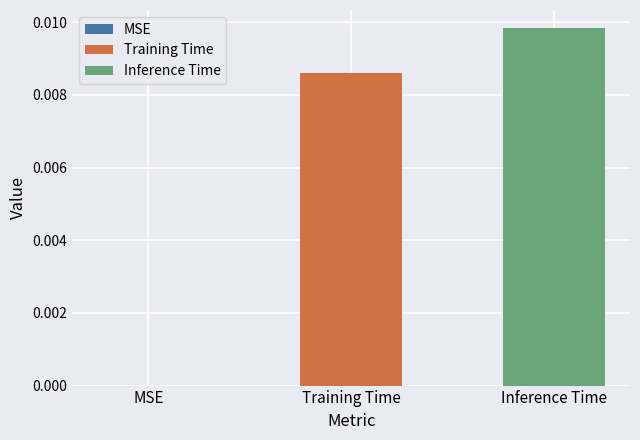

Rank the series by their maximum value, from lowest to highest.

Training Time, Inference Time